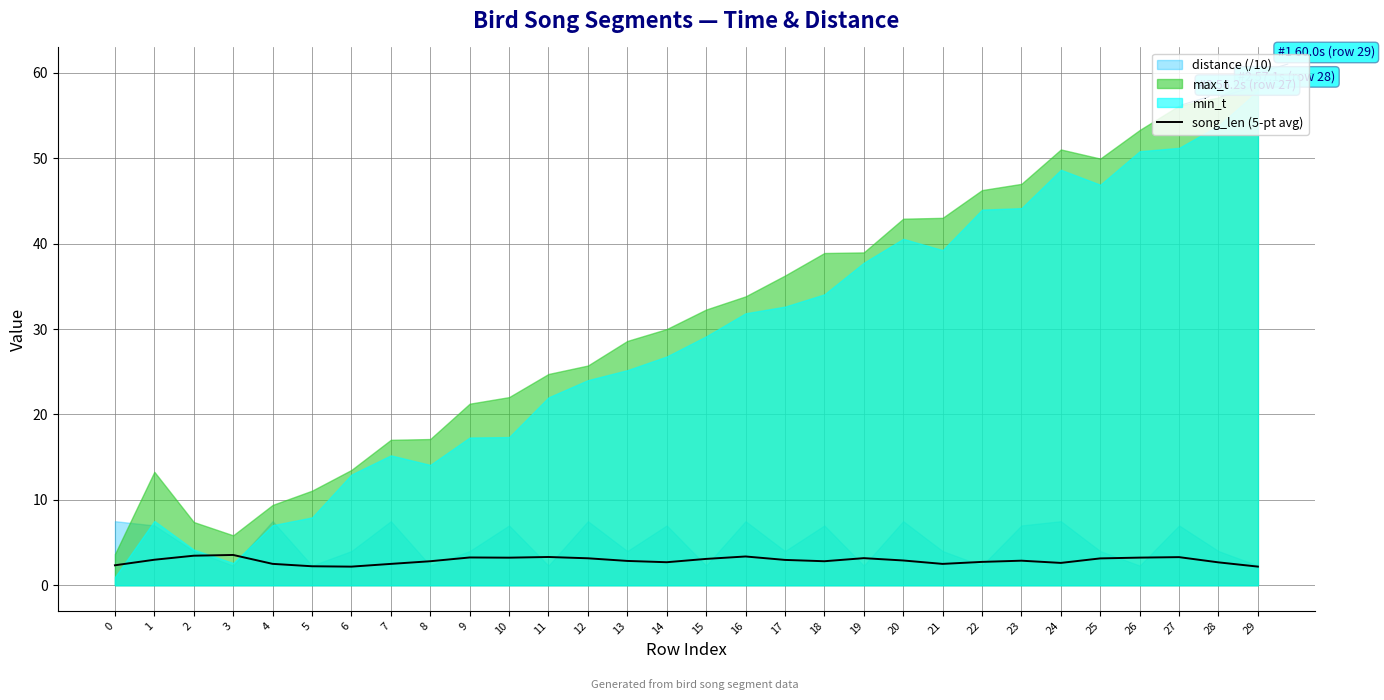

The chart shows a value of 2.8 at 18. True or false?

True